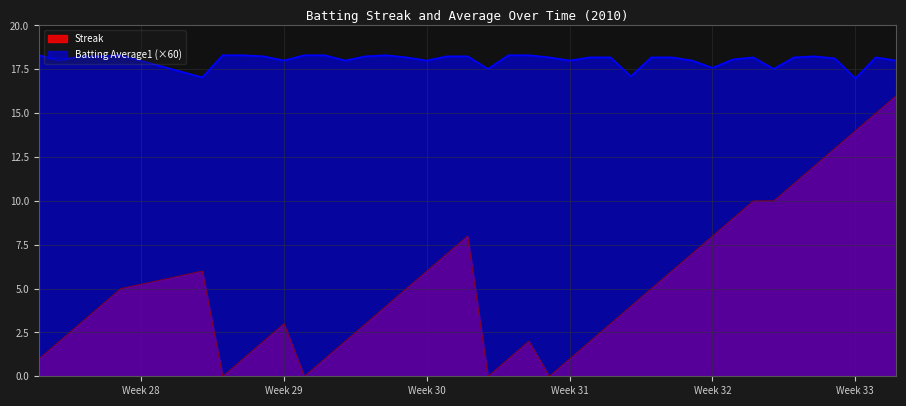

The Batting Average1 series shows 18.3 at 2010-07-20. True or false?

True